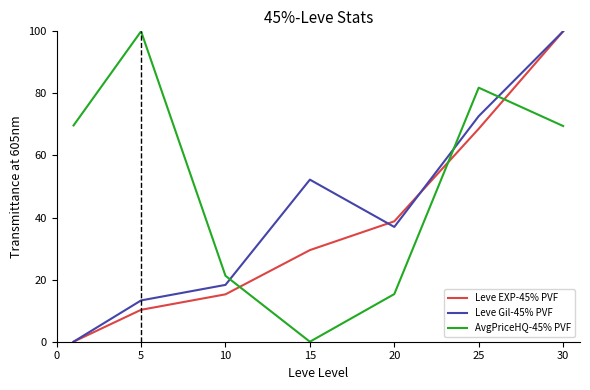

Which series has the largest total across all categories?

AvgPriceHQ-45% PVF